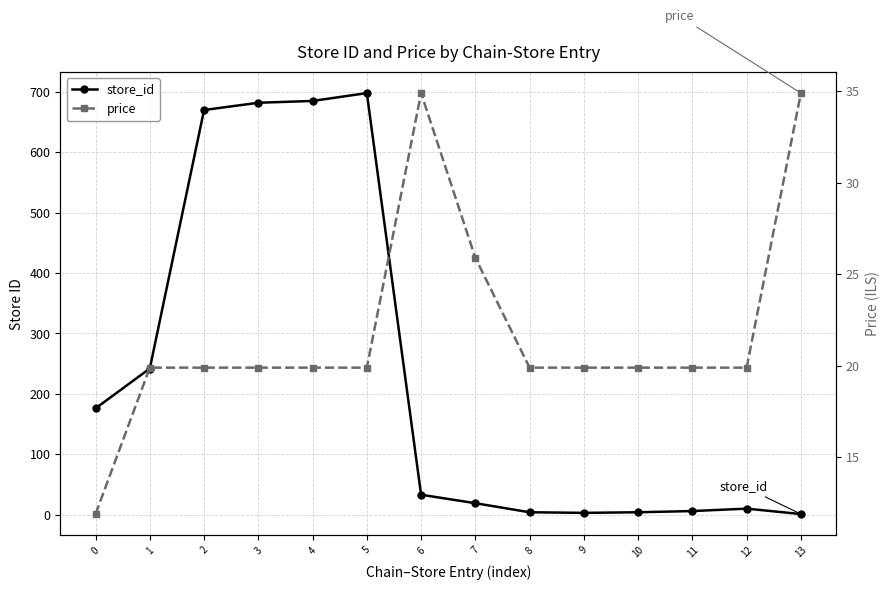

What is the average value of the price series?

21.9